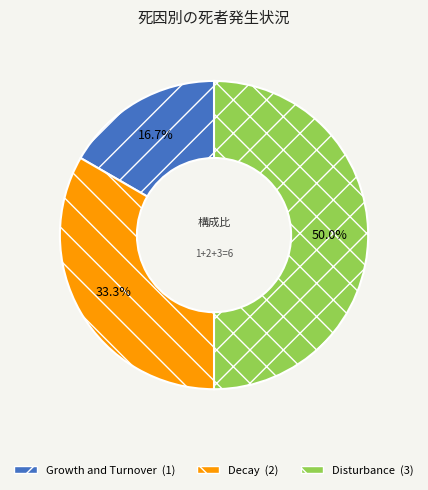

To the nearest percent, what portion does Growth and Turnover represent?

17%